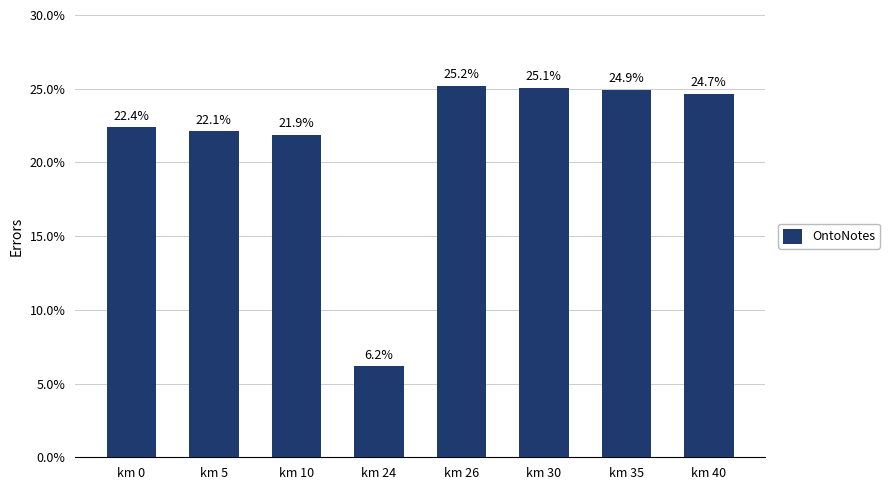

Reading left to right, list all the values displayed in this chart.

km 0=22.4	km 5=22.1	km 10=21.9	km 24=6.2	km 26=25.2	km 30=25.1	km 35=24.9	km 40=24.7